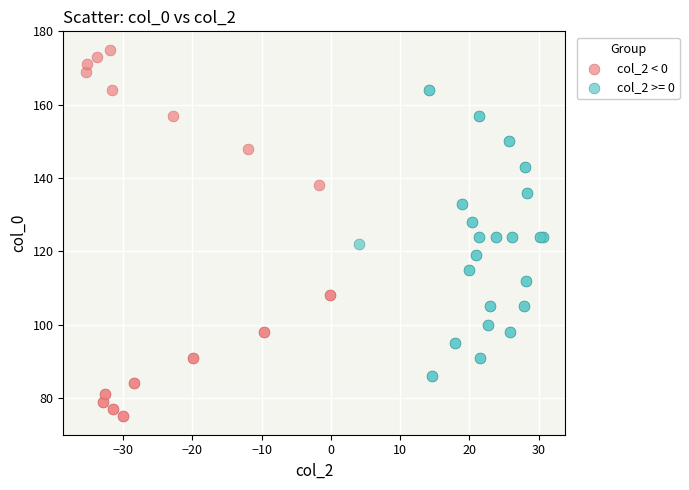

Which series has the widest spread of Y values?

col_2 < 0